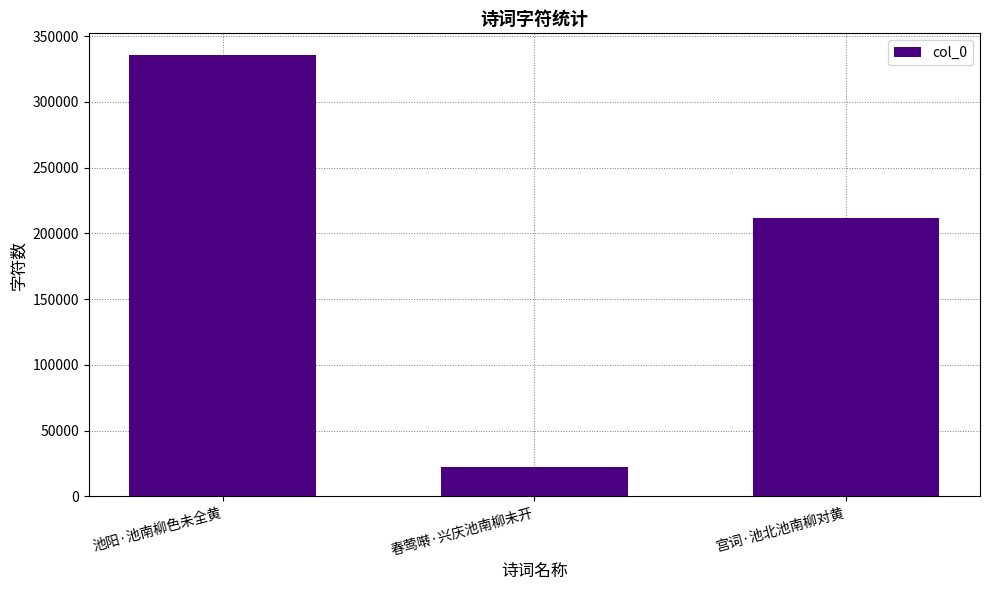

Reading left to right, what are all the values shown in this chart?

335470	22331	211442